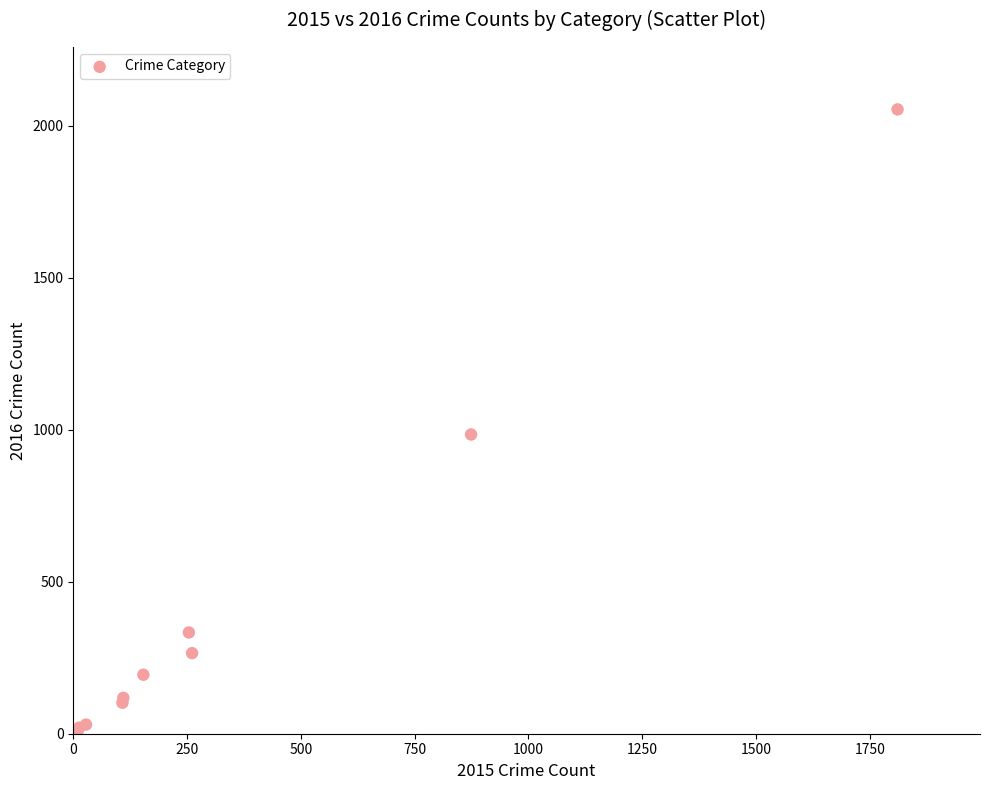

What Y value in the scatter plot is closest to 1030?

984